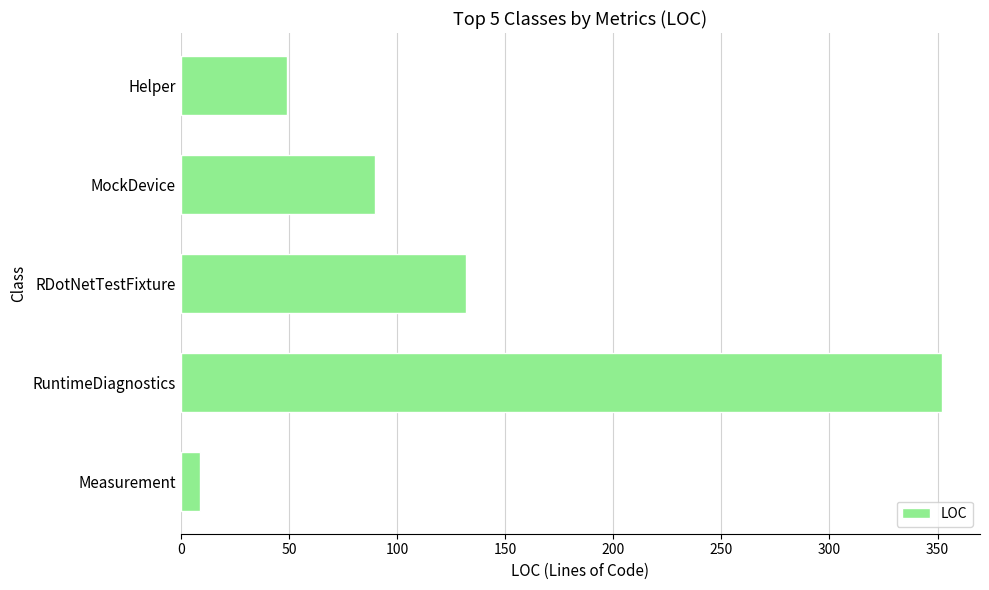

At which label is the value closest to 180?

RDotNetTestFixture